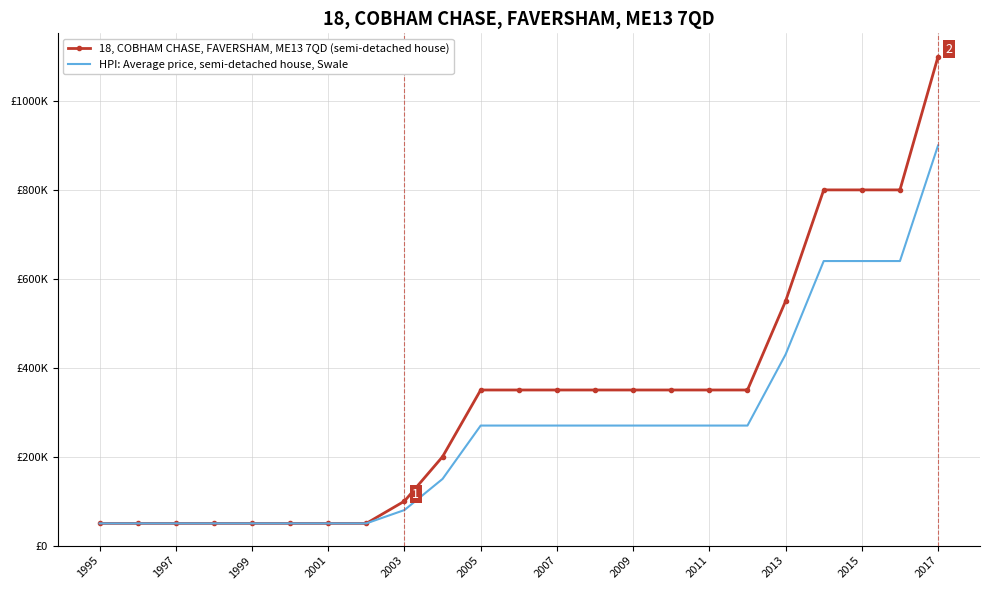

What is the sum of all HPI: Average price, semi-detached house, Swale values?

6040000